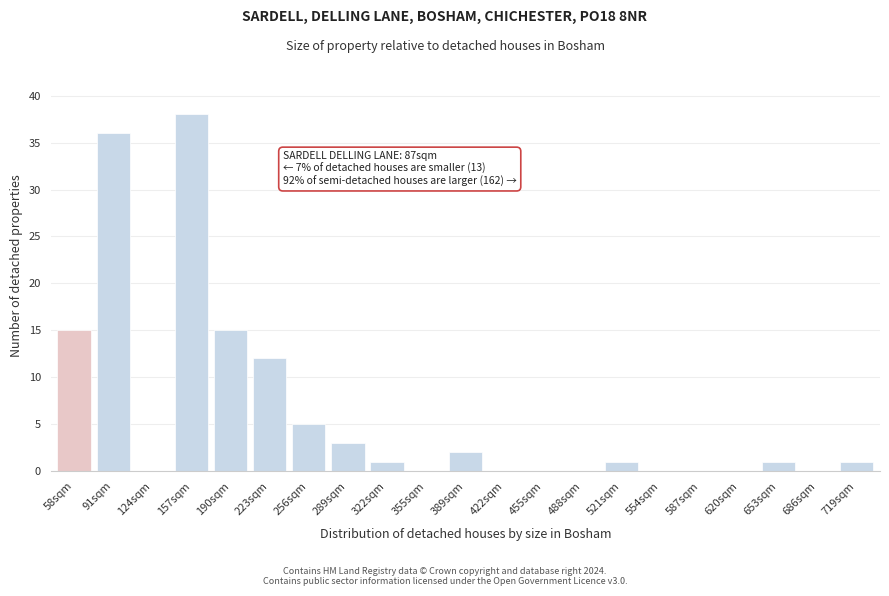

Reading left to right, list all the values displayed in this chart.

58sqm=15	91sqm=36	124sqm=0	157sqm=38	190sqm=15	223sqm=12	256sqm=5	289sqm=3	322sqm=1	355sqm=0	389sqm=2	422sqm=0	455sqm=0	488sqm=0	521sqm=1	554sqm=0	587sqm=0	620sqm=0	653sqm=1	686sqm=0	719sqm=1